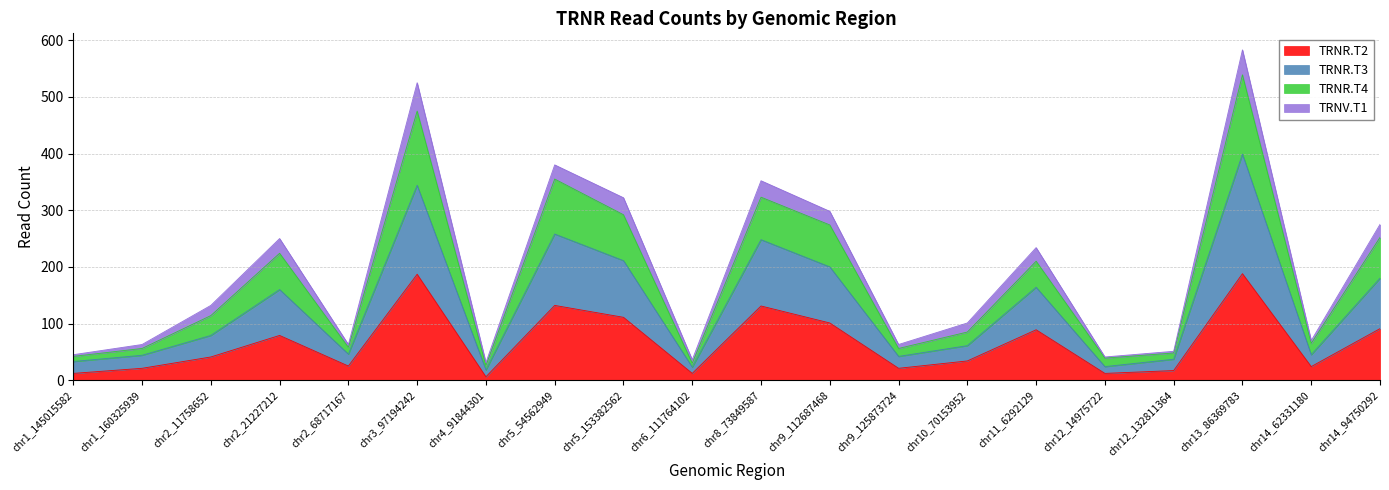

What are all the series names shown in the legend?

TRNR.T2, TRNR.T3, TRNR.T4, TRNV.T1